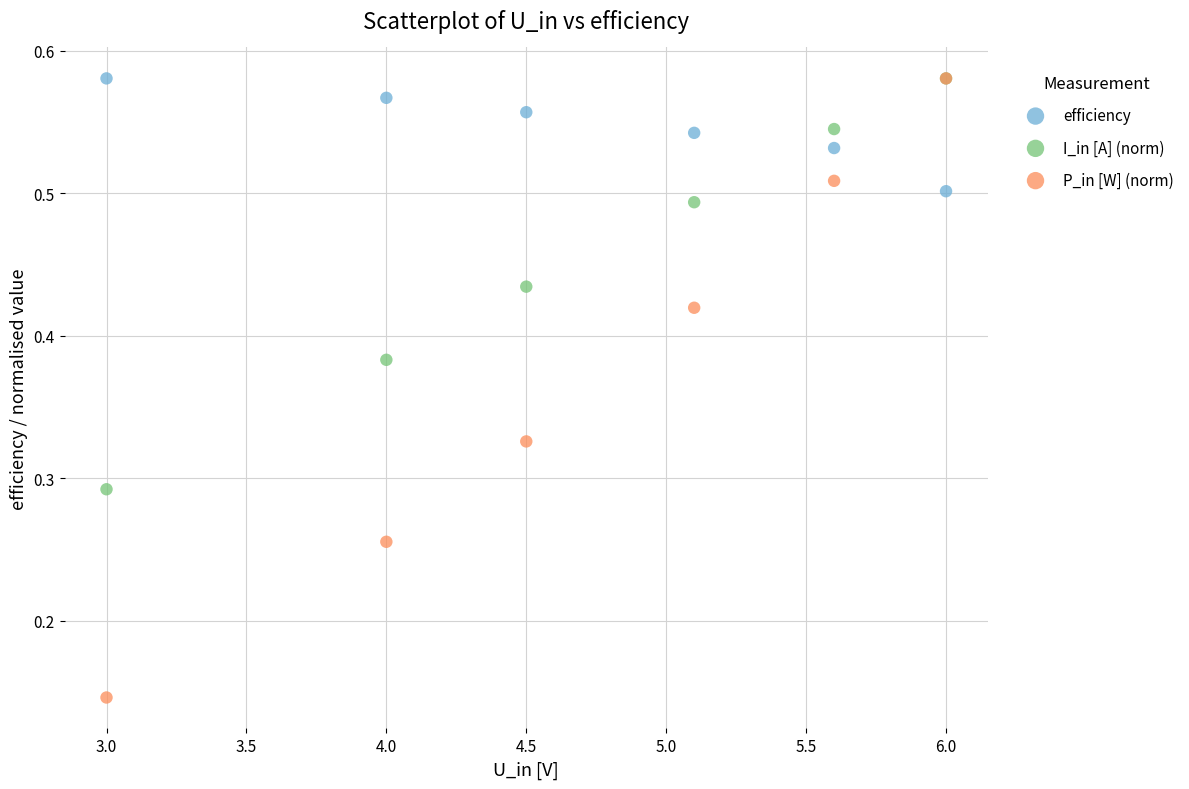

What are all the series names shown in the legend?

efficiency, I_in [A] (norm), P_in [W] (norm)